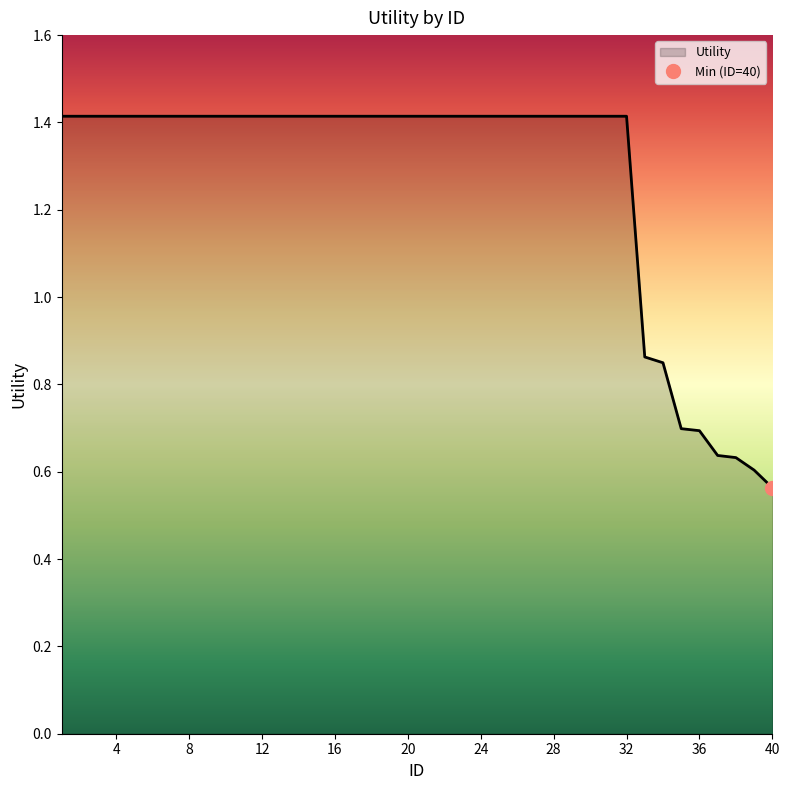

Does the chart have visible grid lines?

No